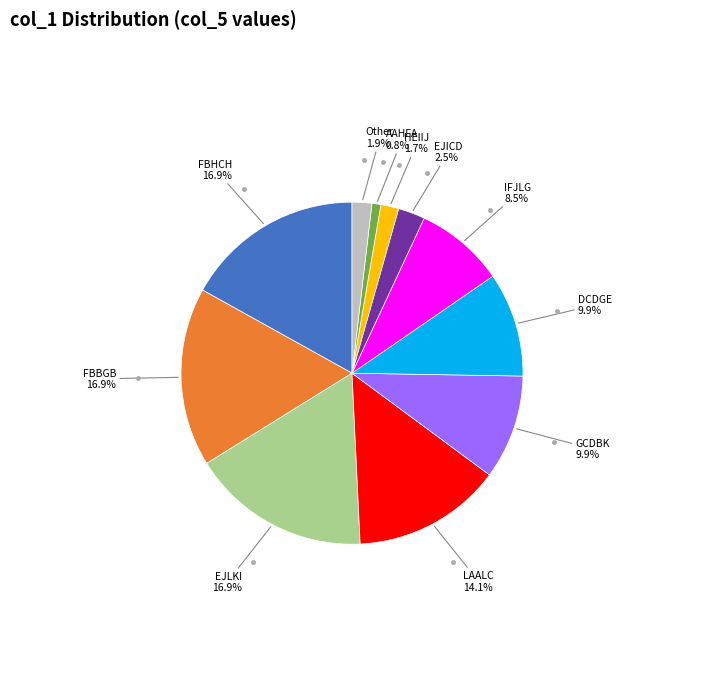

Is there any slice that represents more than half of the pie?

No